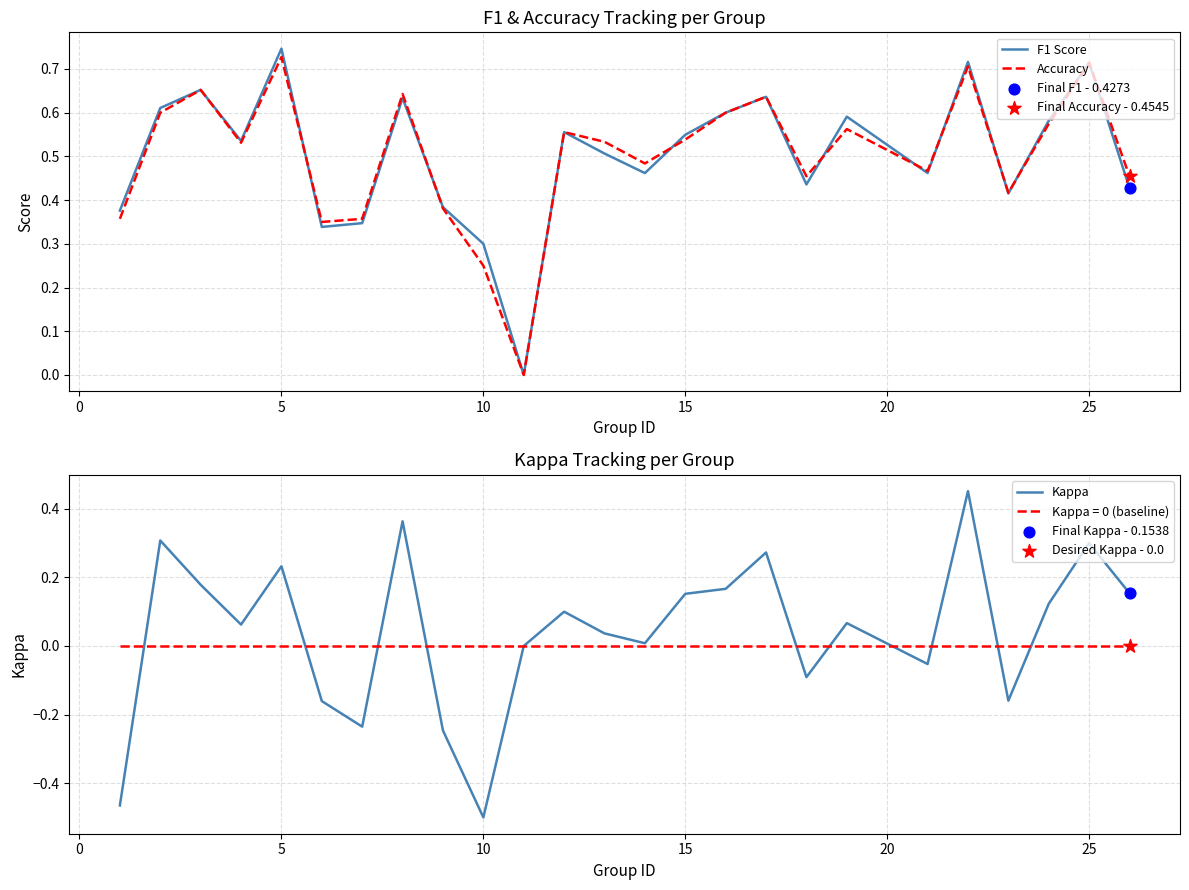

Which series reaches the maximum Y coordinate?

F1 Score